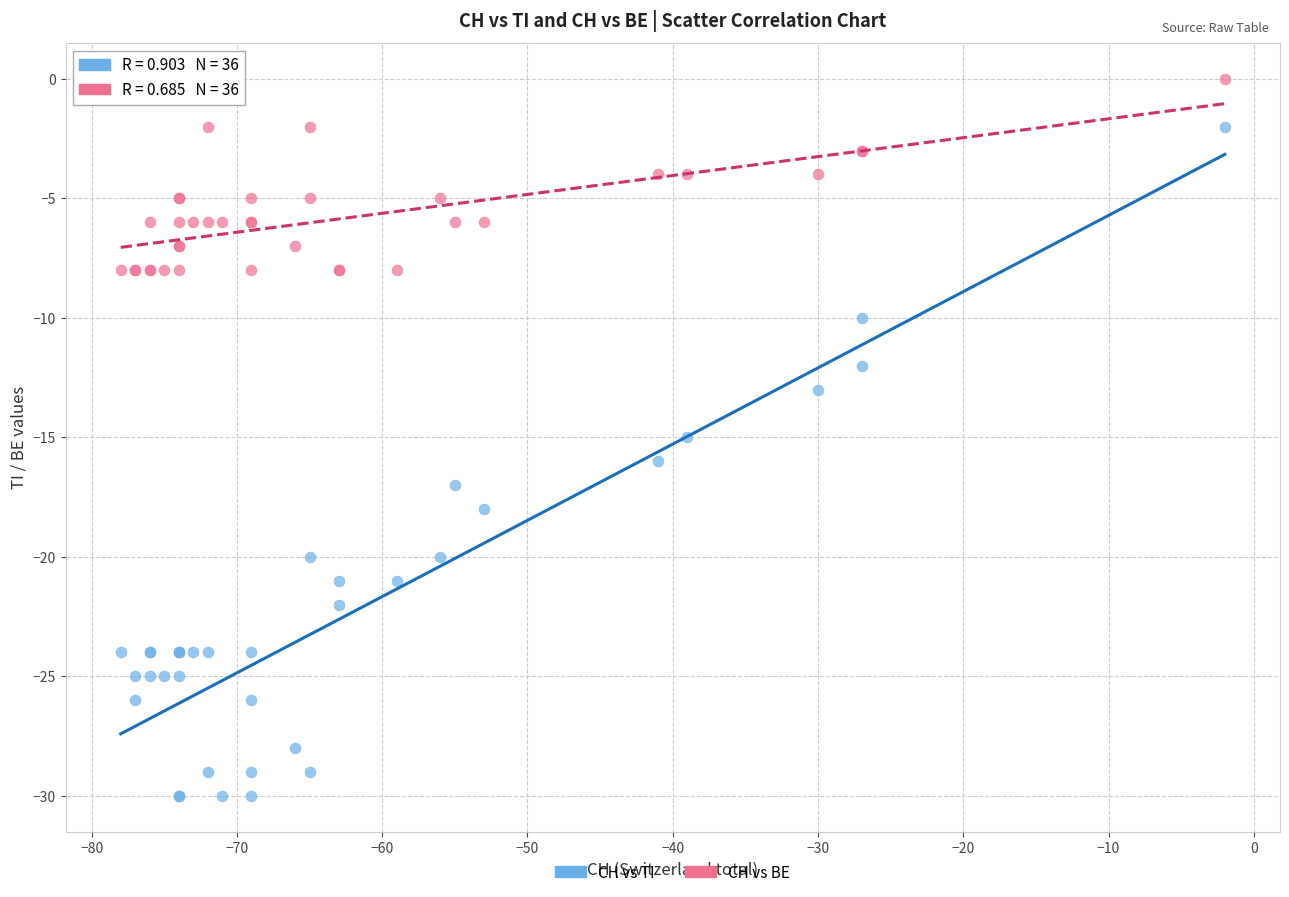

What is the X range (max minus min) for the scatter plot?

76